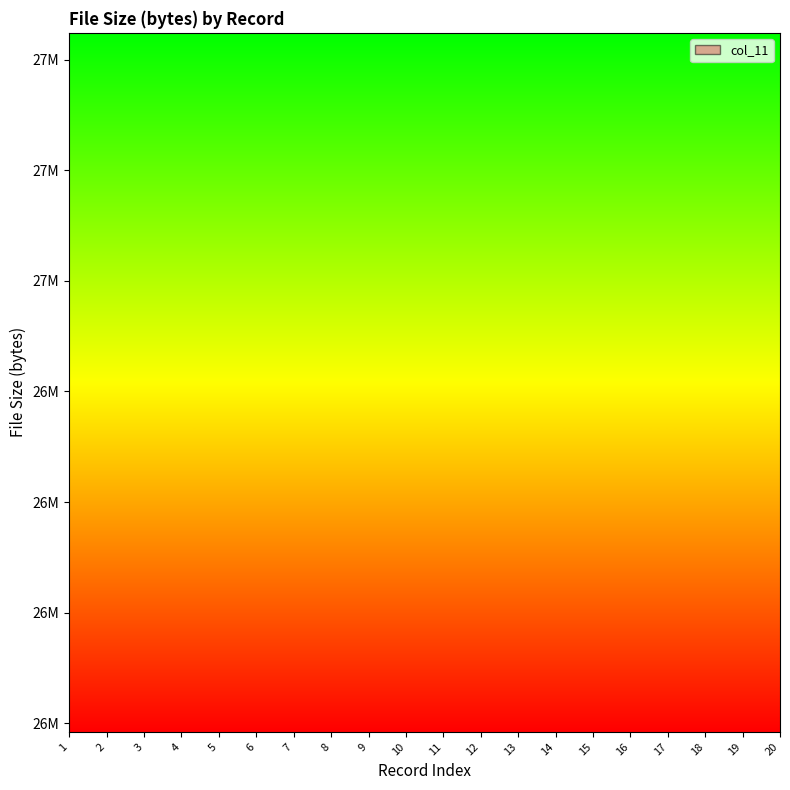

How many values are below 92?

8